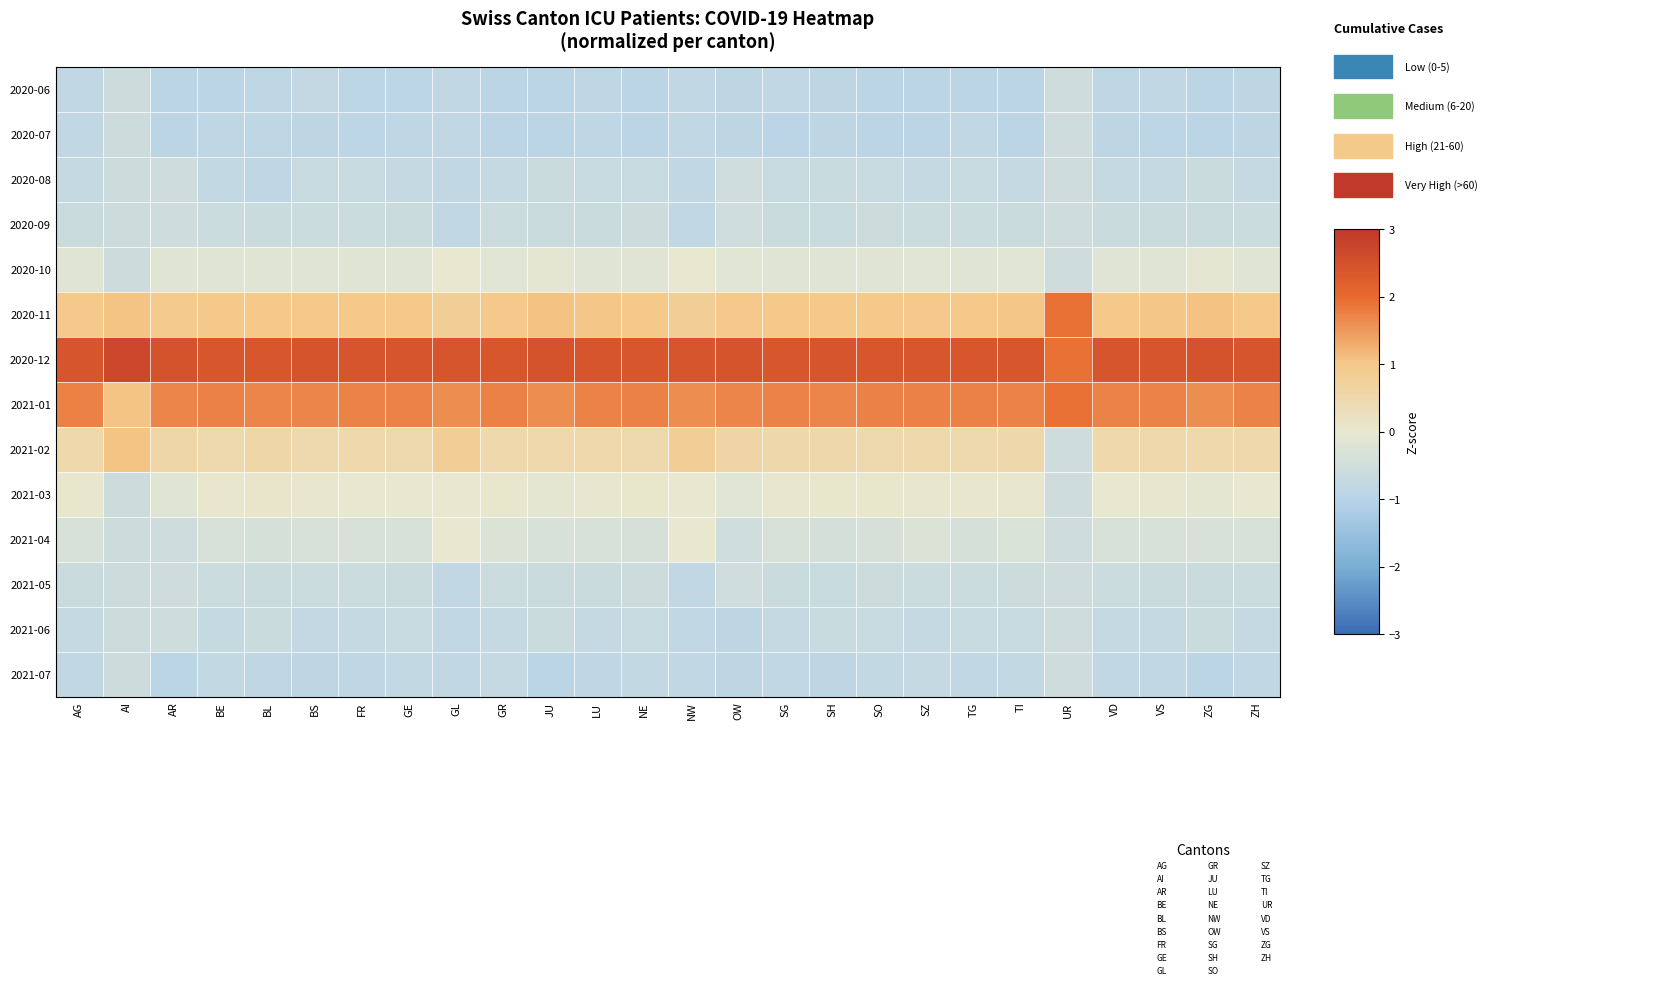

How many distinct data groups are displayed?

14